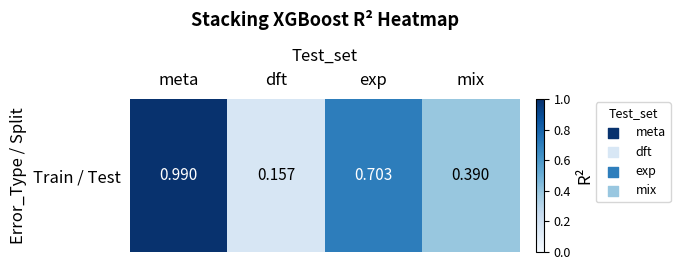

Is it true that the value at dft is 0.2?

True